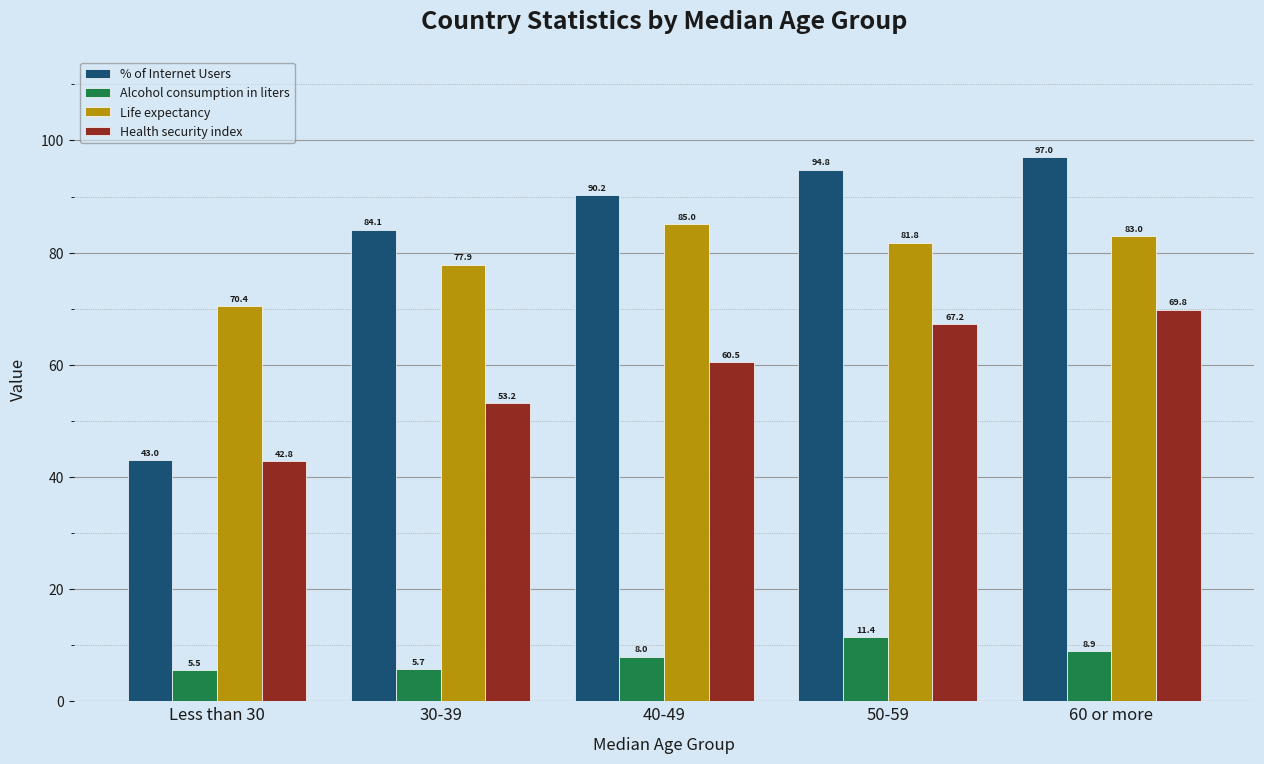

How many groups of bars are there?

5